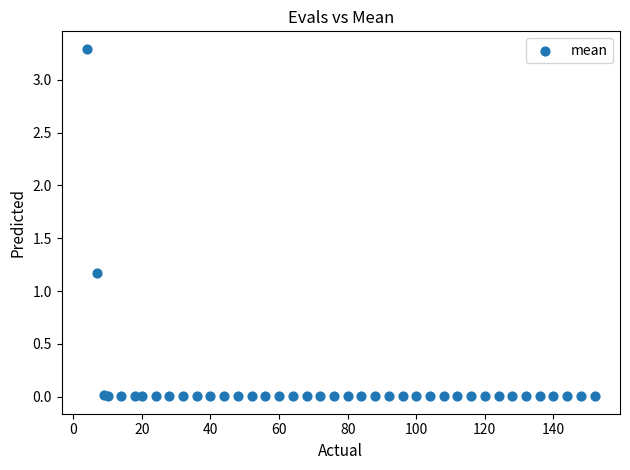

What Y value in the scatter plot is closest to 1?

1.2